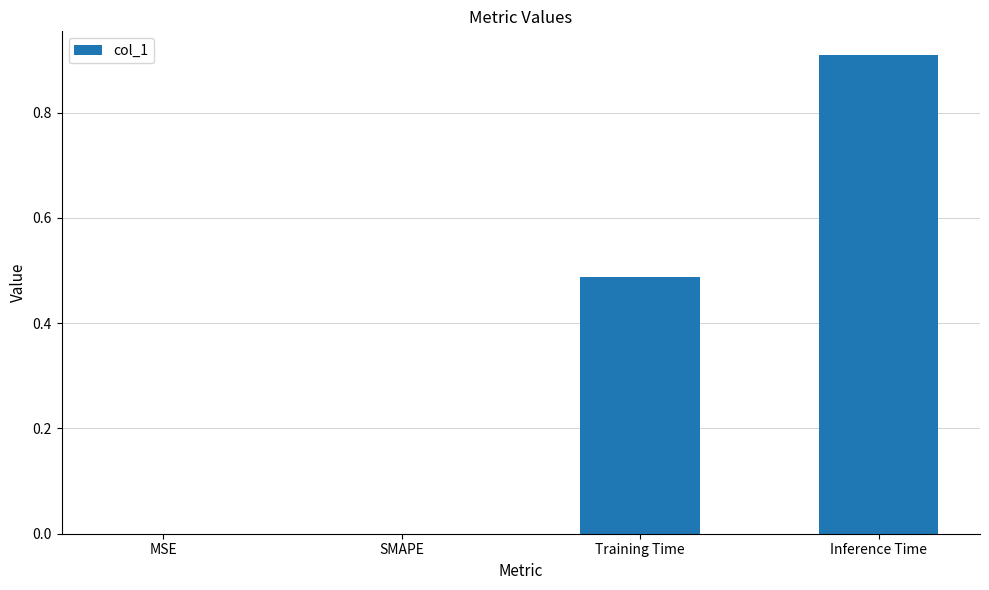

The value at SMAPE is 0.0. True or false?

True